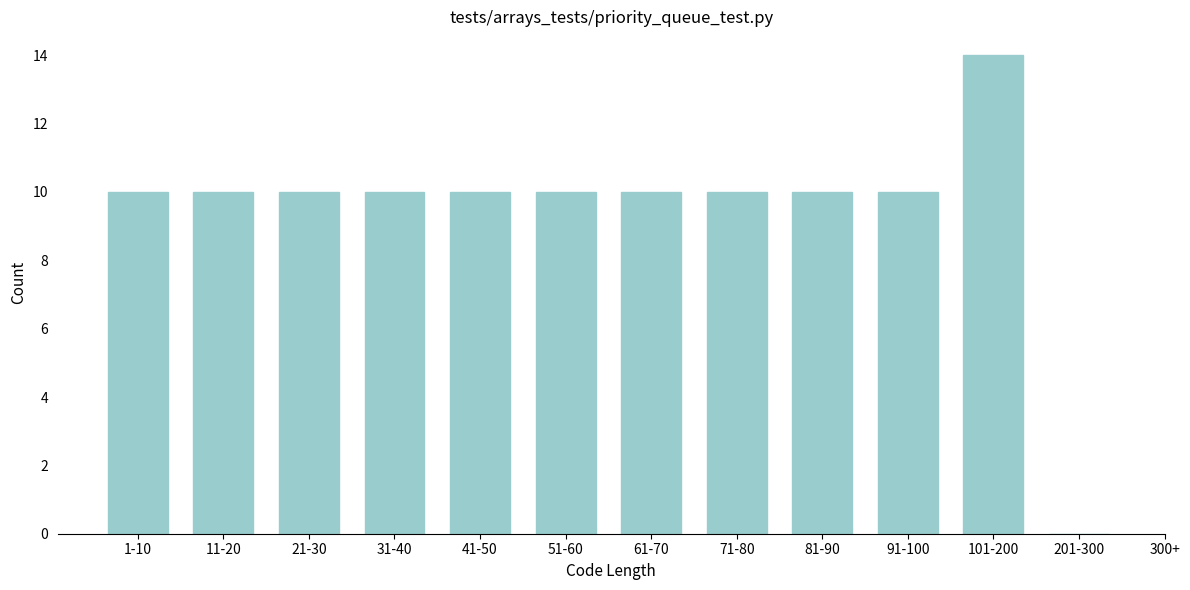

Reading left to right, what are all the values shown in this chart?

1-10=10	11-20=10	21-30=10	31-40=10	41-50=10	51-60=10	61-70=10	71-80=10	81-90=10	91-100=10	101-200=14	201-300=0